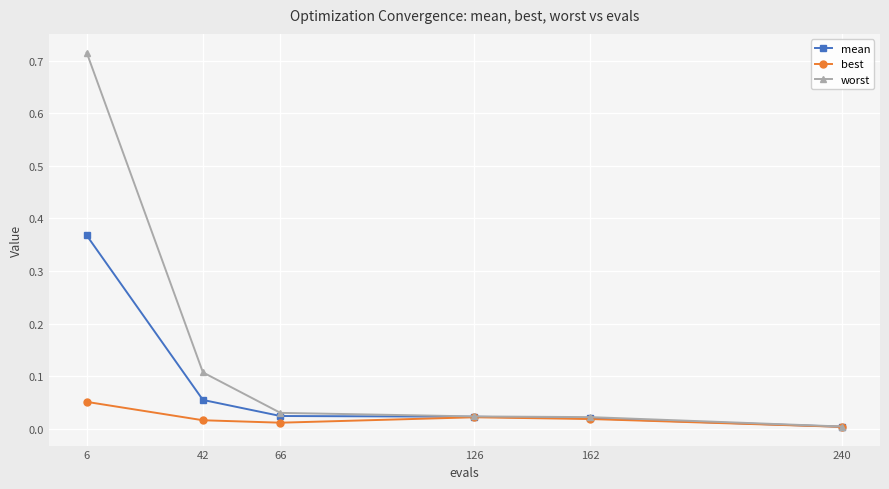

At which category is the sum across all series the highest?

6